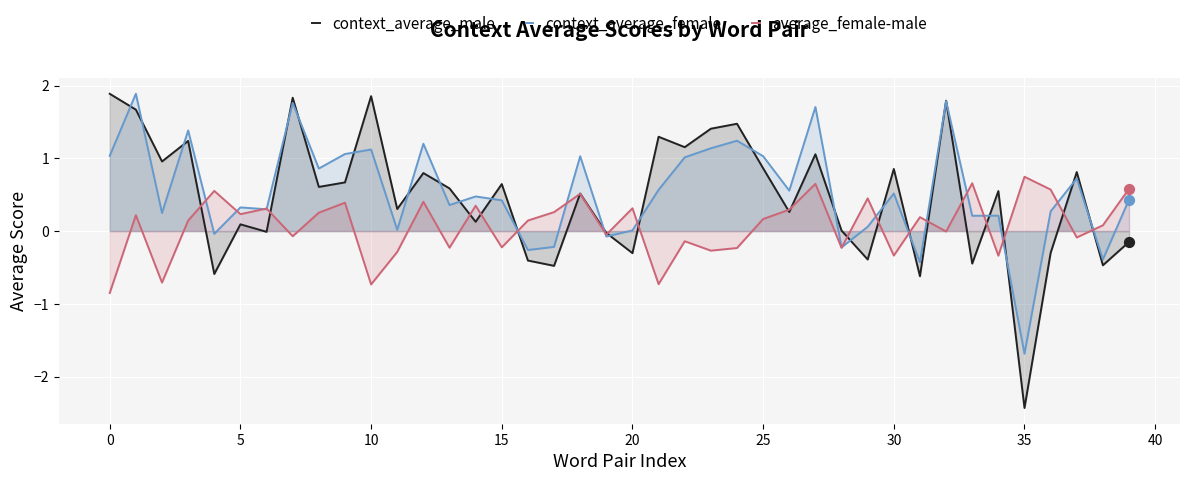

Which series contains the highest Y value?

context_average_female